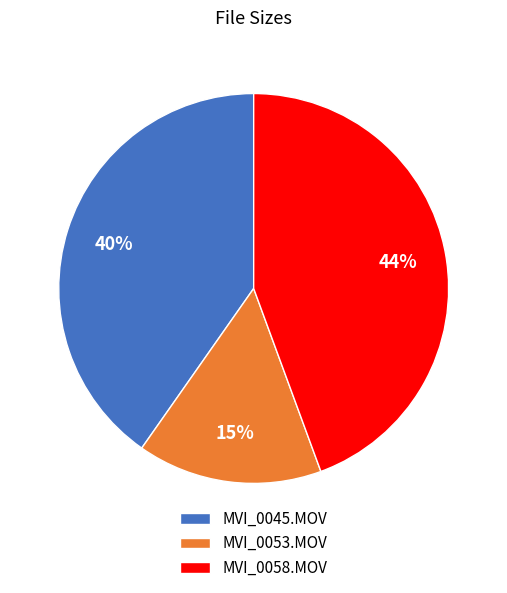

To the nearest percent, what is the combined percentage of MVI_0058.MOV and MVI_0053.MOV?

60%